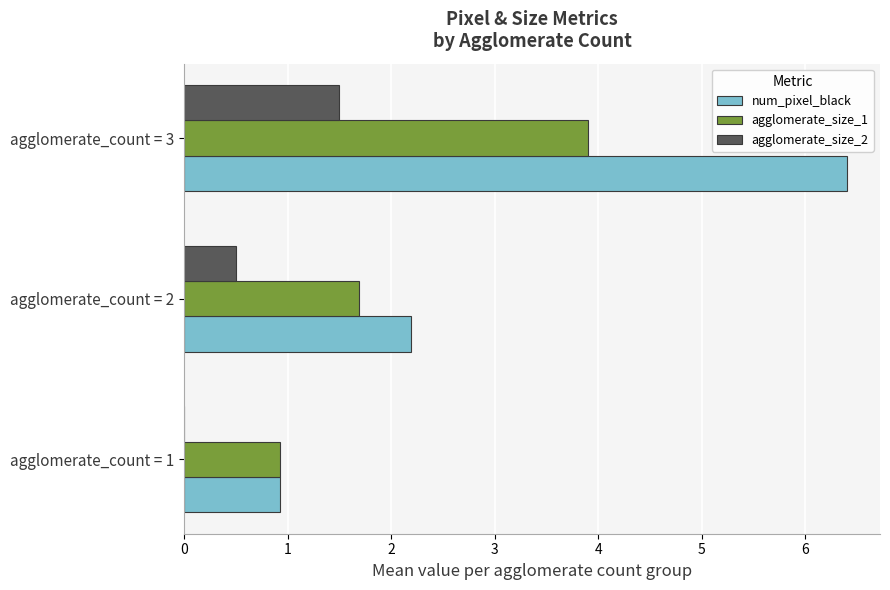

Which series has the largest total across all categories?

num_pixel_black